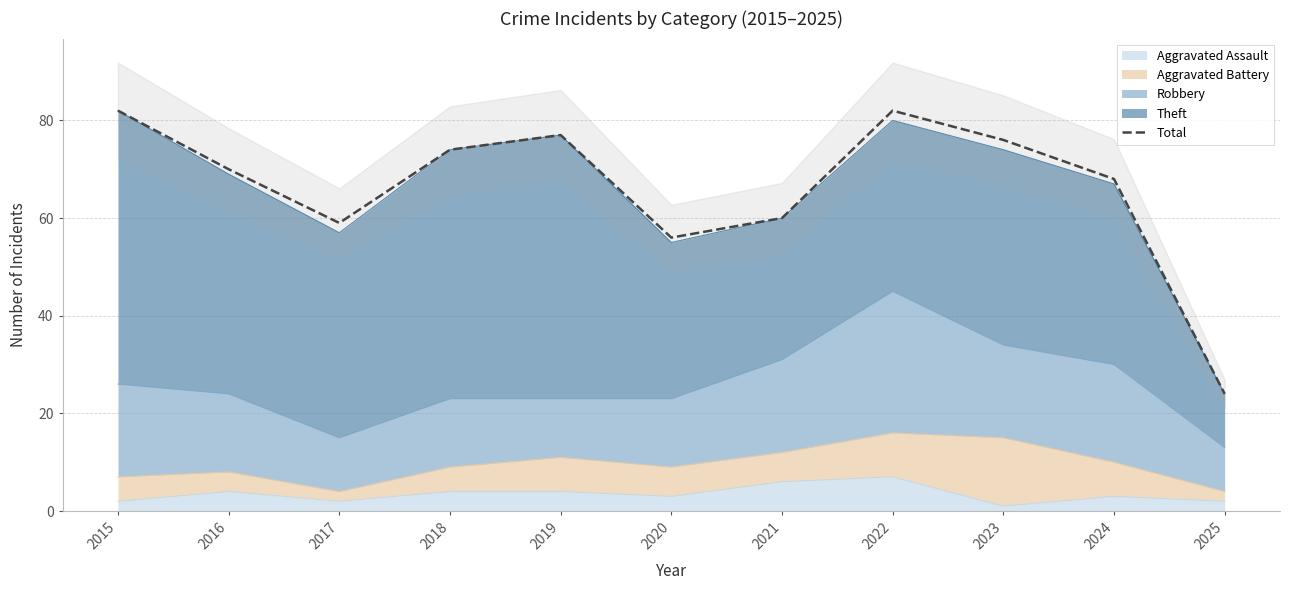

Where does the data first go above 70?

2015